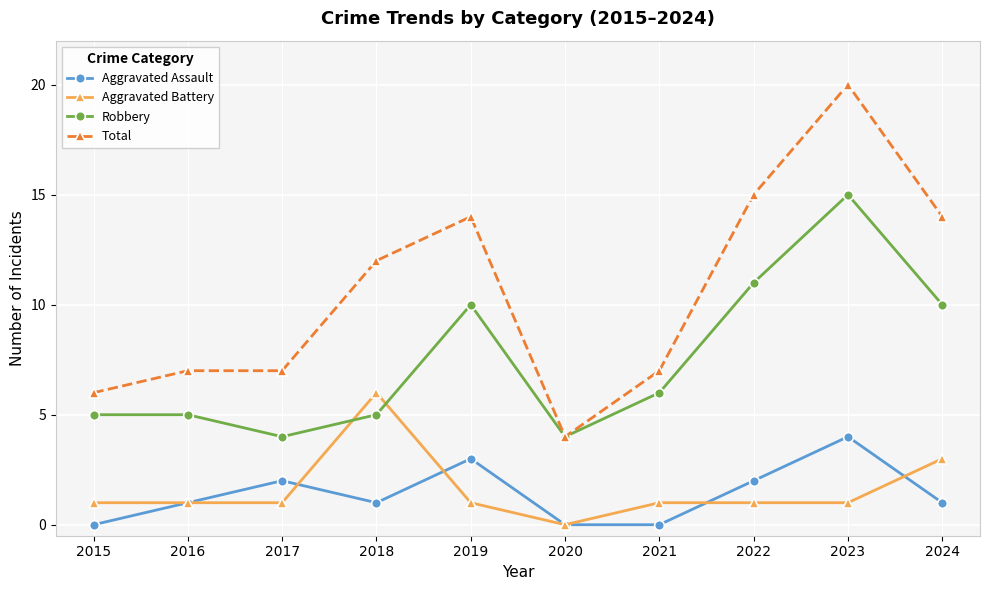

How many lines are shown in the chart?

4